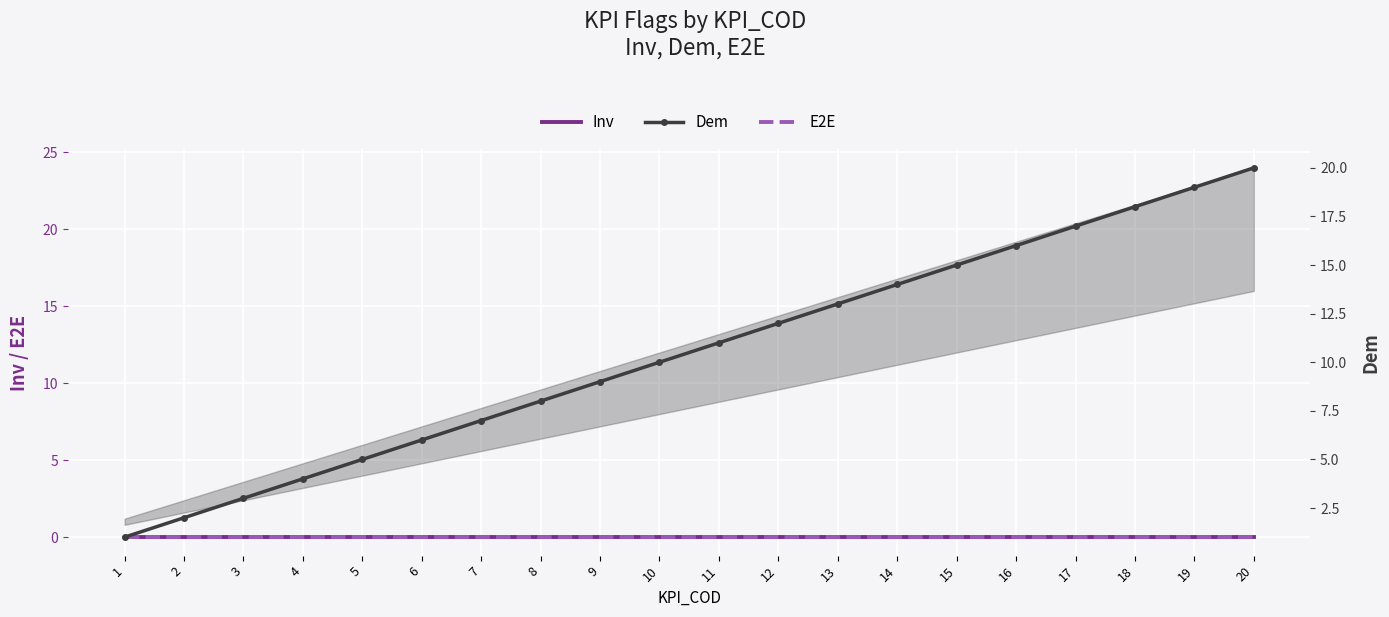

Rank the series at 19 from highest to lowest value.

Dem, Inv, E2E